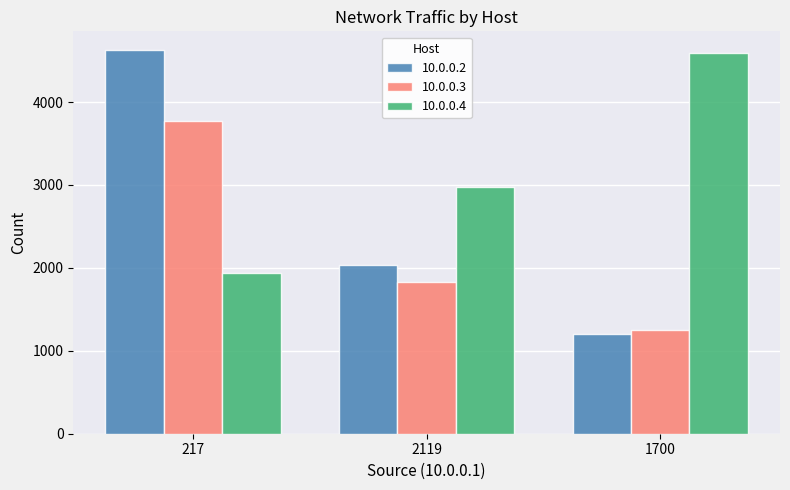

Between 217 and 1700, which series saw the biggest shift?

10.0.0.2